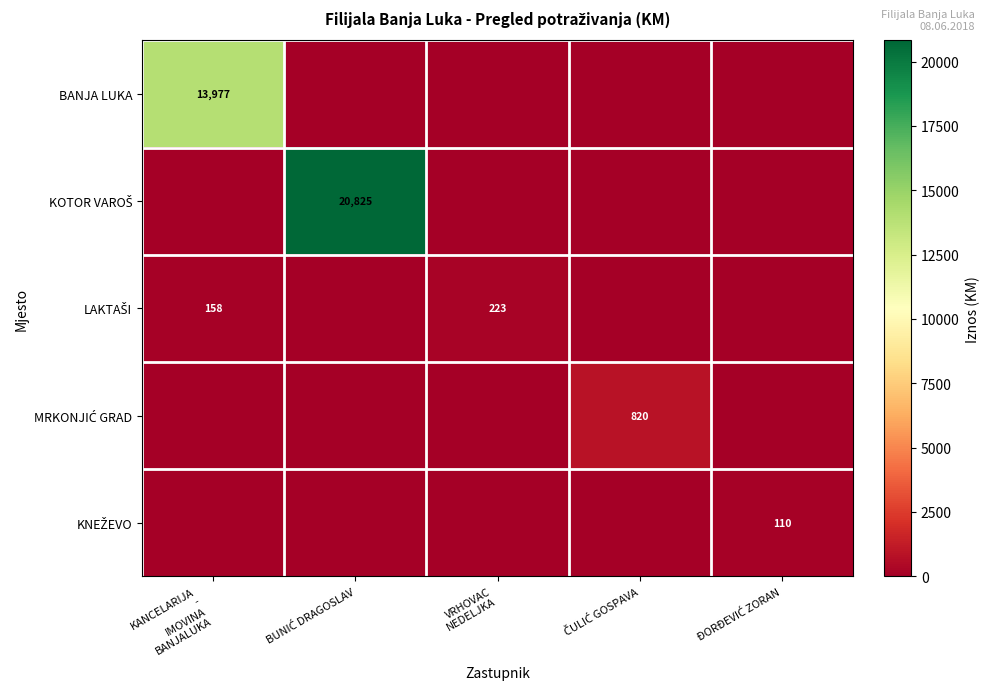

How many data points does each series have?

5